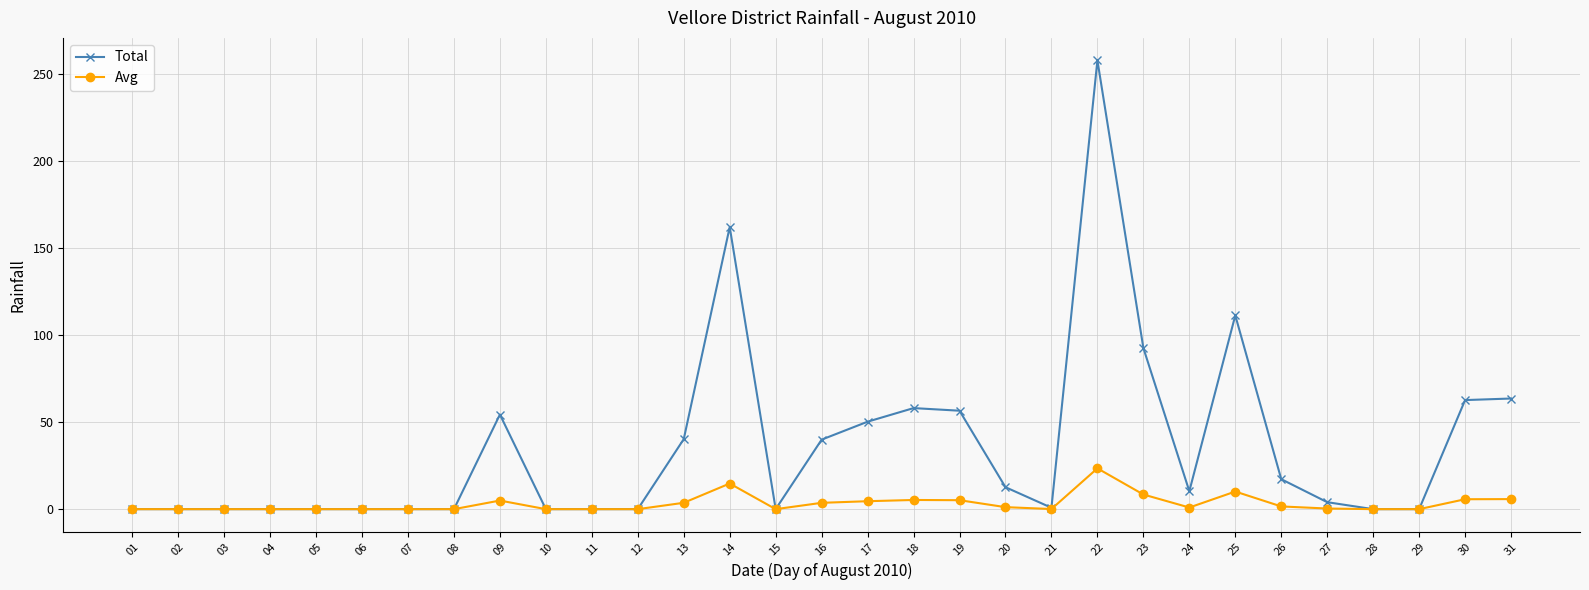

The Total series shows 63.5 at 31. True or false?

True